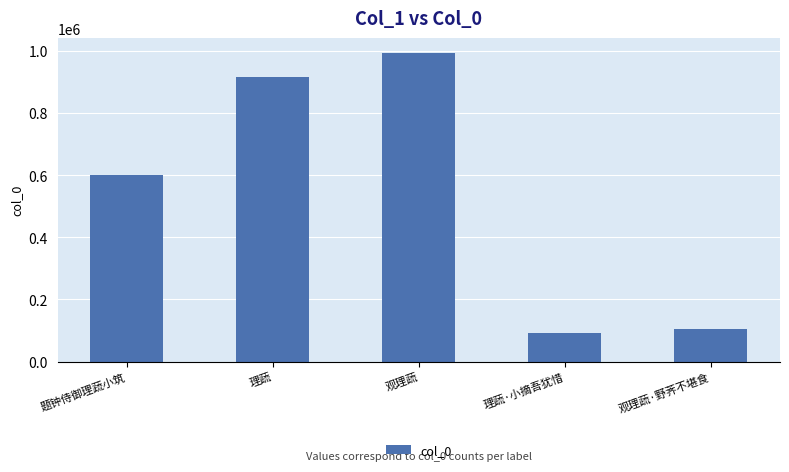

Rank the categories by value from lowest to highest.

理蔬·小摘吾犹惜, 观理蔬·野荠不堪食, 题钟侍御理蔬小筑, 理蔬, 观理蔬